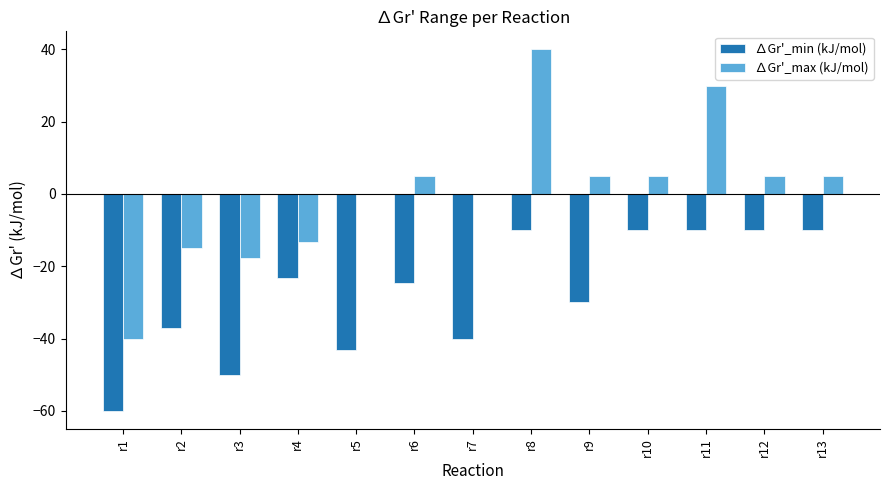

At which category is the sum across all series the highest?

r8